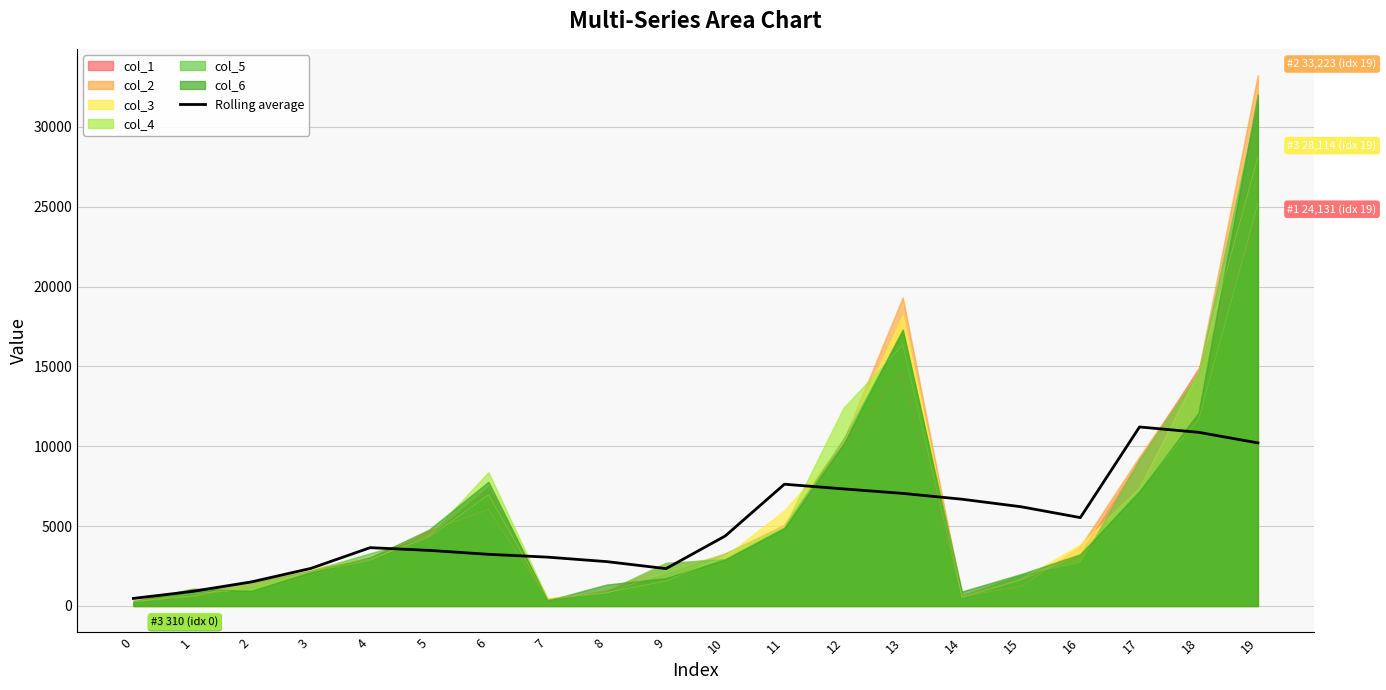

What is the maximum value shown in the chart?

33223.0